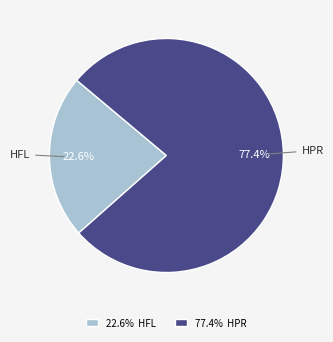

Approximately how many times larger is the value at 22.6% HFL compared to 77.4% HPR?

0.3